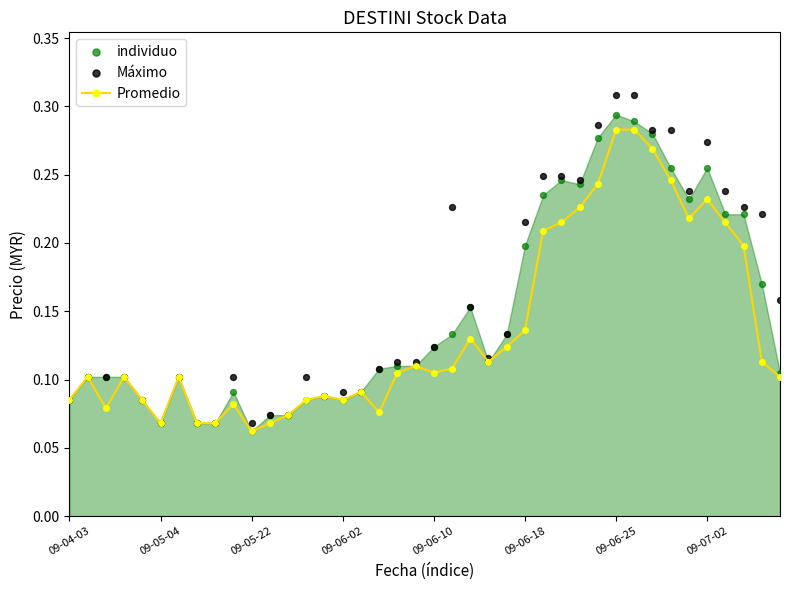

How many Promedio values are between 0 and 1?

40